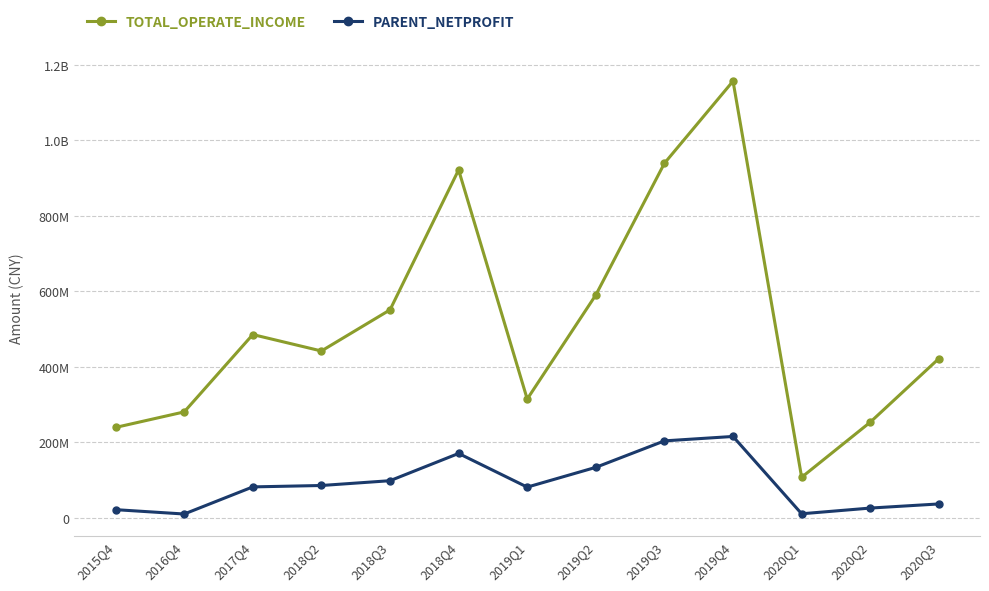

Where is TOTAL_OPERATE_INCOME nearest to the value 632331770?

2019Q2